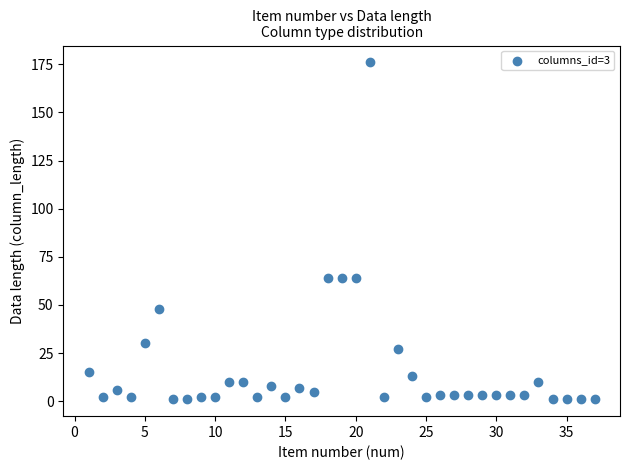

What is the range of Y values (max minus min)?

175